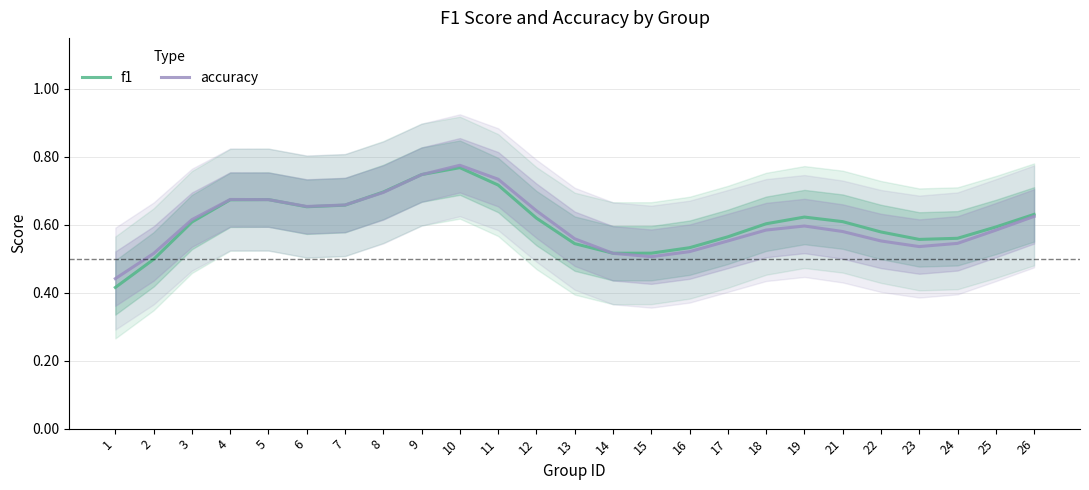

True or false: f1 has a value of 0.5 at 15.

True